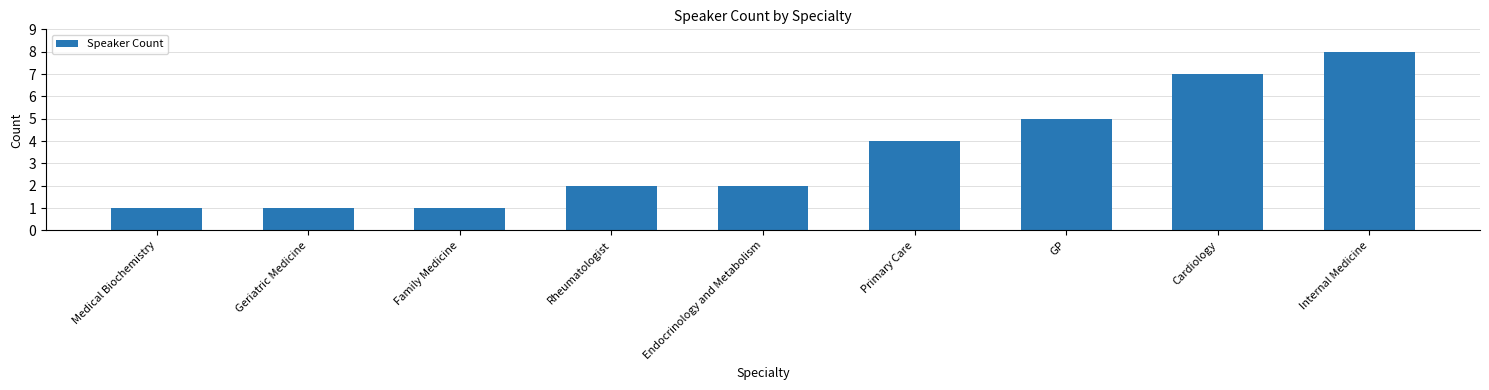

Between Endocrinology and Metabolism and Cardiology, which is larger?

Cardiology